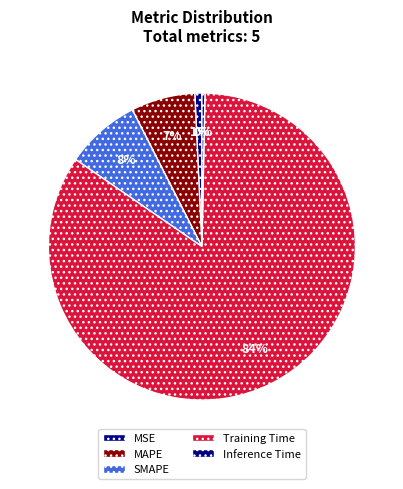

What percentage is NOT represented by Inference Time?

99.7%